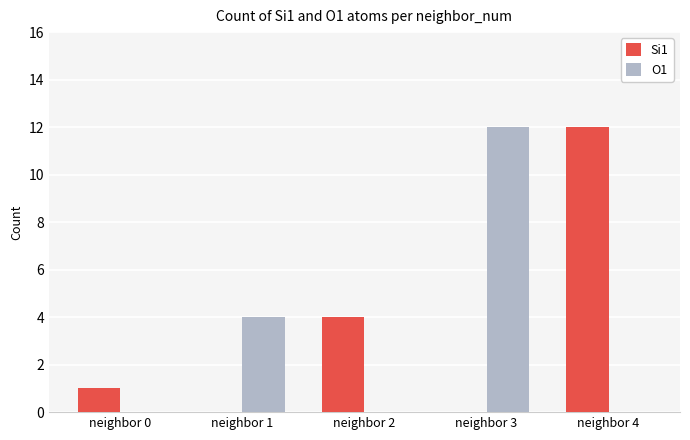

Is it true that Si1 equals 2 at neighbor 2?

False